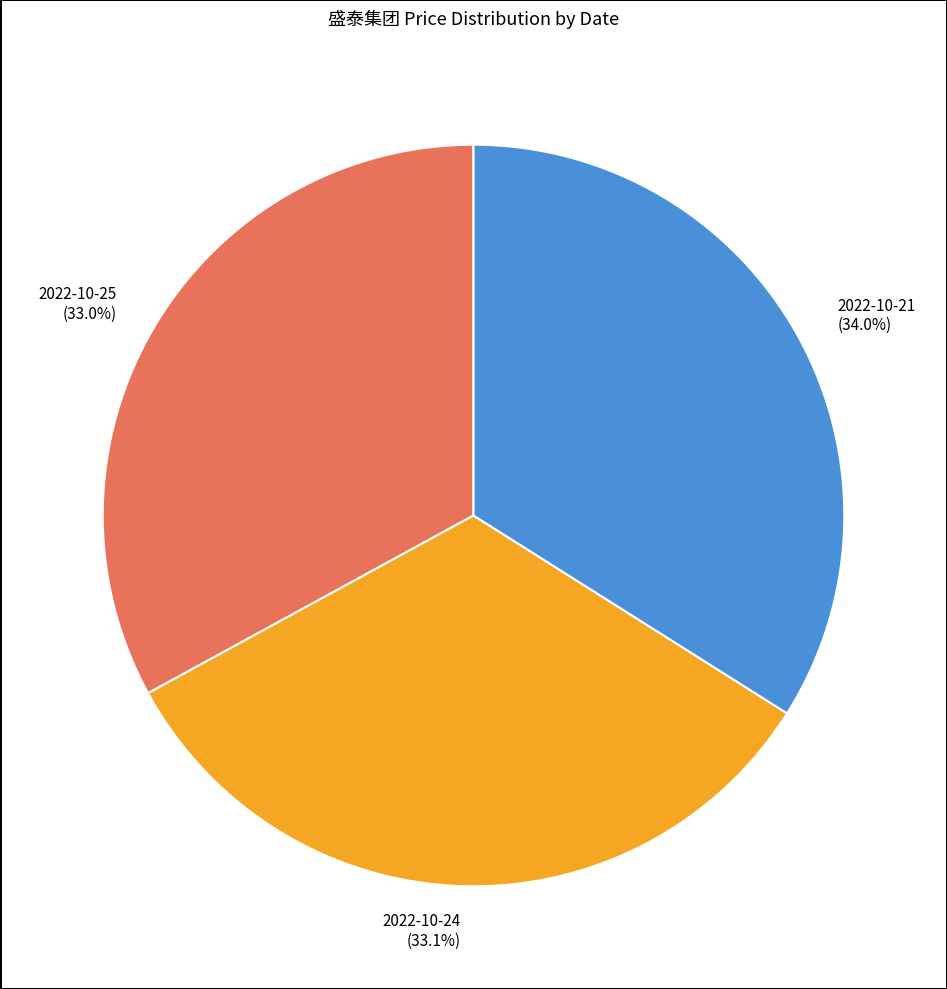

Approximately how many times larger is the value at 2022-10-24 (33.1%) compared to 2022-10-25 (33.0%)?

1.0